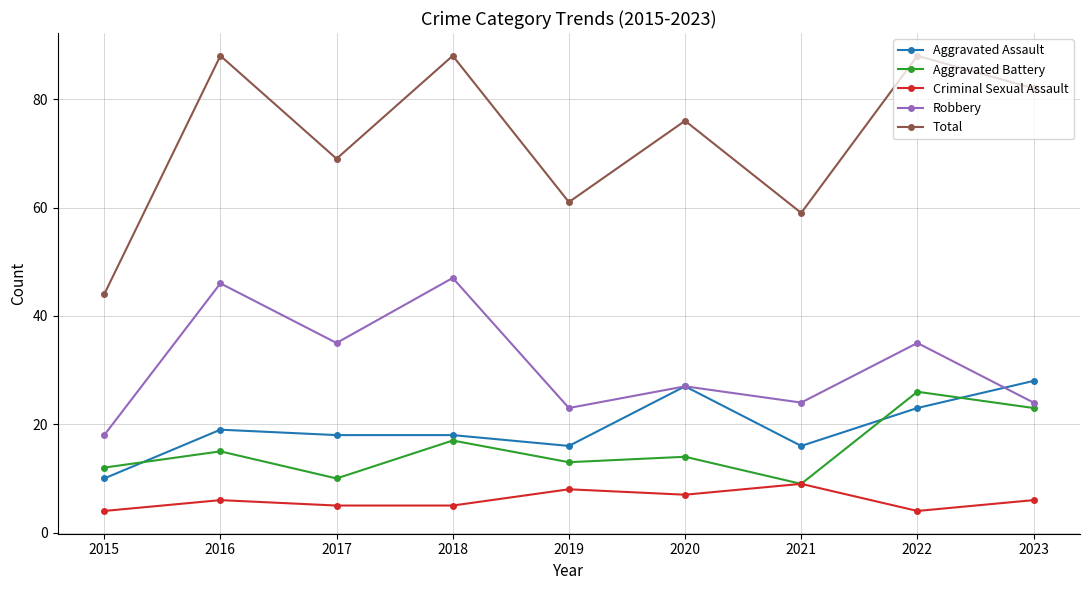

Rank the series by their maximum value, from highest to lowest.

Total, Robbery, Aggravated Assault, Aggravated Battery, Criminal Sexual Assault